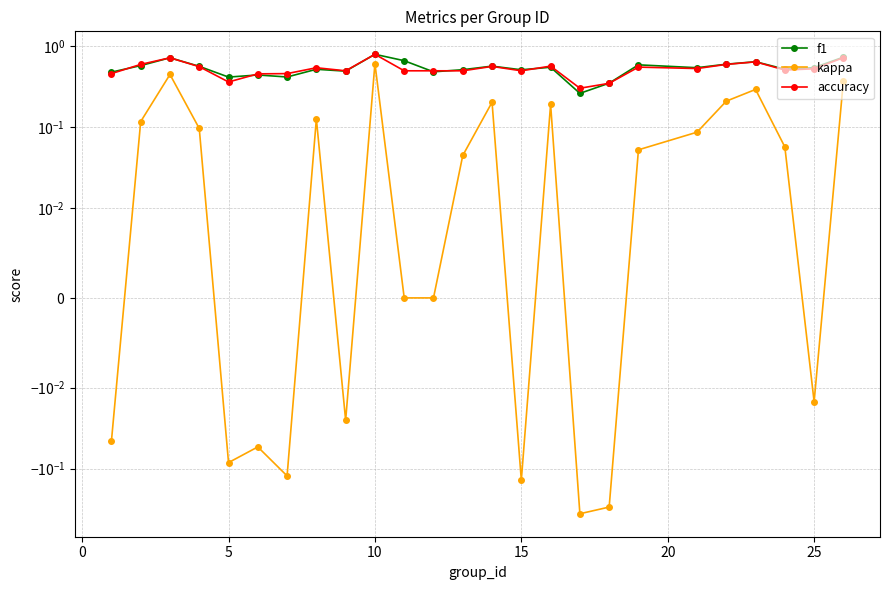

How many interior local peaks does the accuracy series have?

7